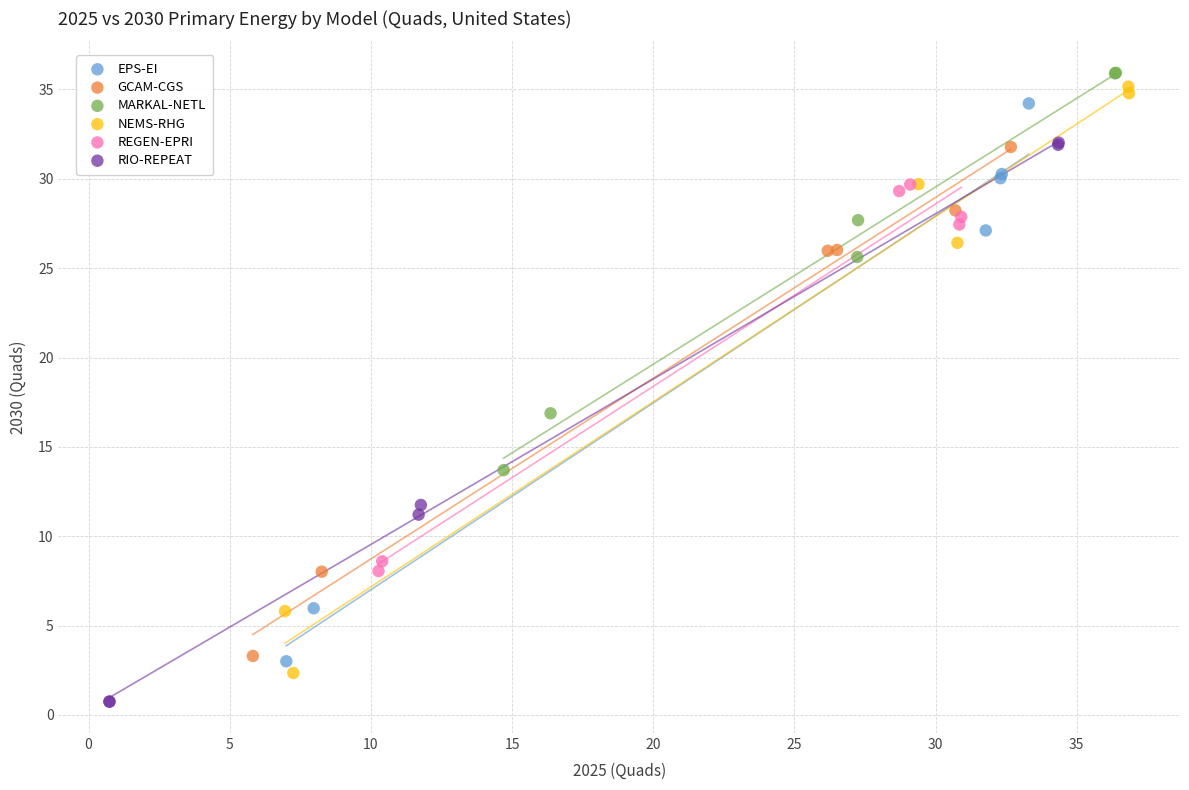

Which series contains the lowest Y value?

RIO-REPEAT